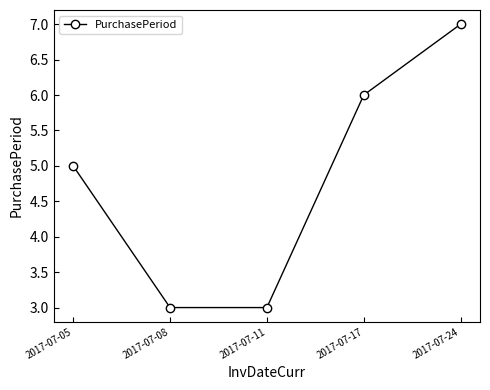

What is the value of the 1st point from the left?

5